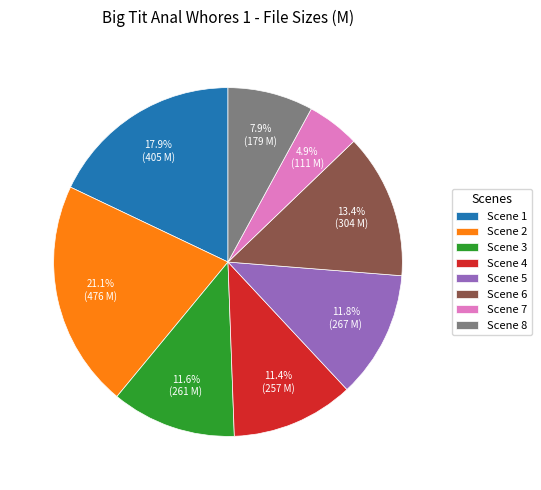

The Scene 1 slice represents 18% of the pie. True or false?

True